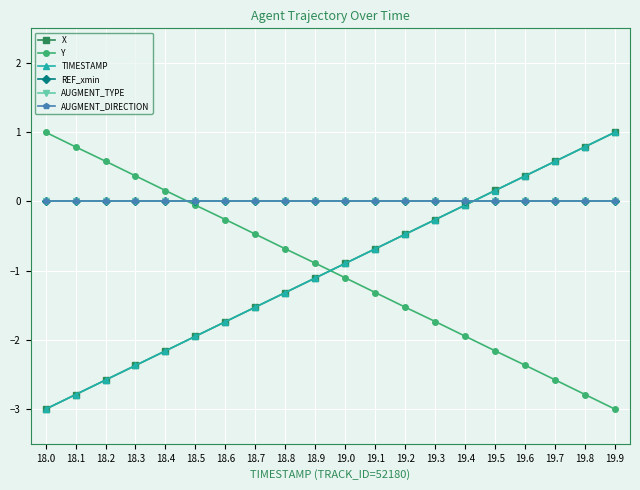

At 18.8, list the series in order from largest to smallest.

REF_xmin, AUGMENT_TYPE, AUGMENT_DIRECTION, Y, X, TIMESTAMP